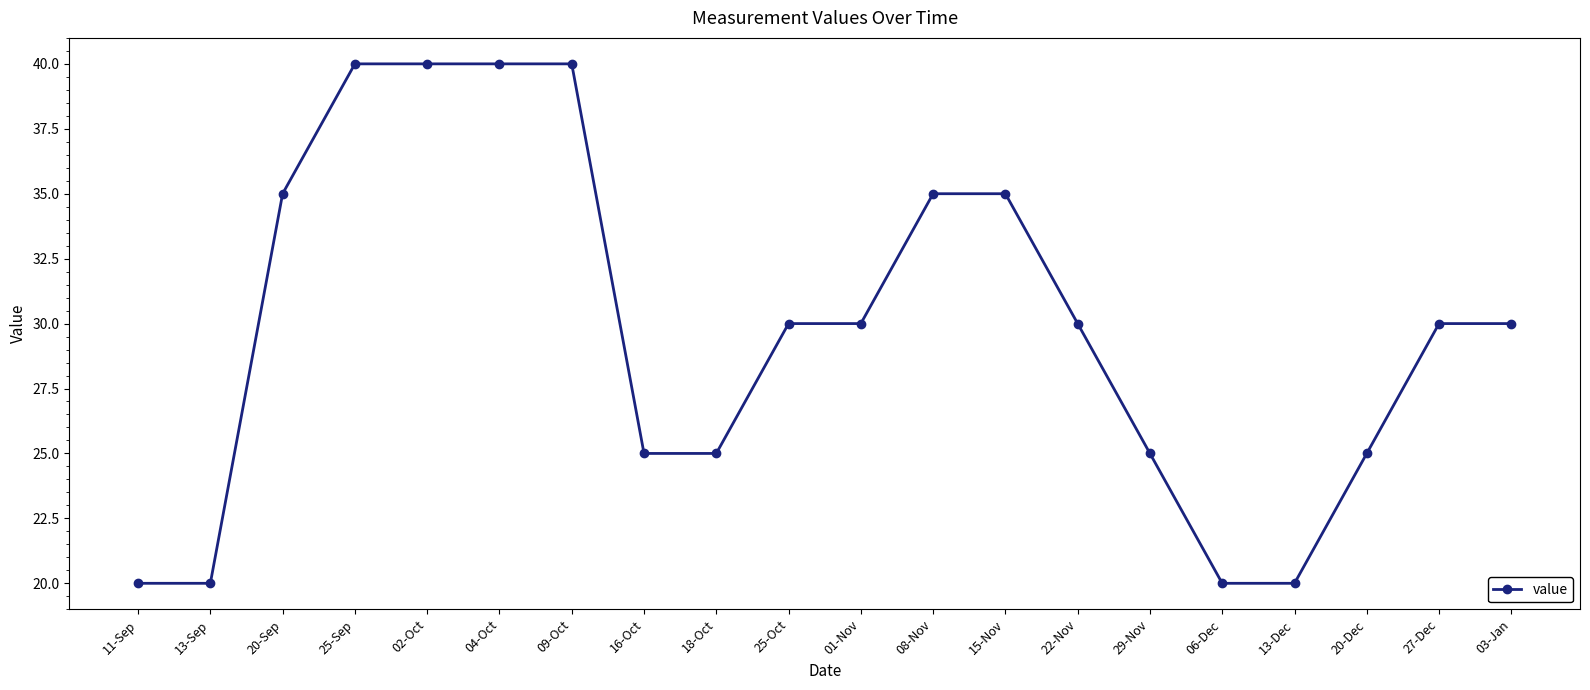

Count the values in the range 25 to 35.

12